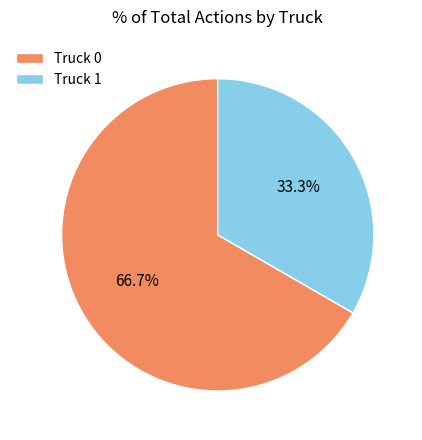

What is the ratio of the value at Truck 0 to the value at Truck 1?

2.0